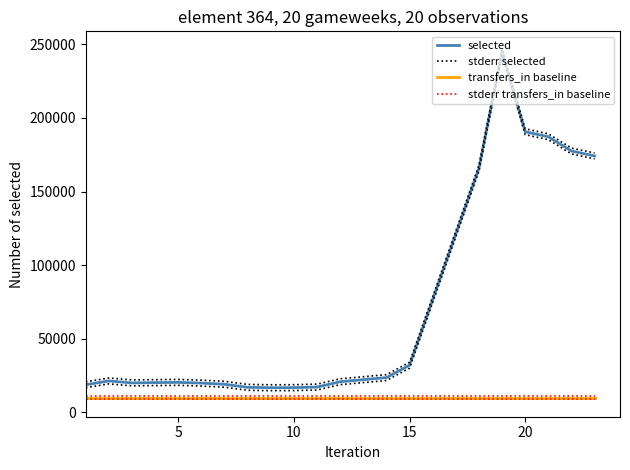

At 20, list the series in order from largest to smallest.

stderr selected, selected, stderr transfers_in baseline, transfers_in baseline